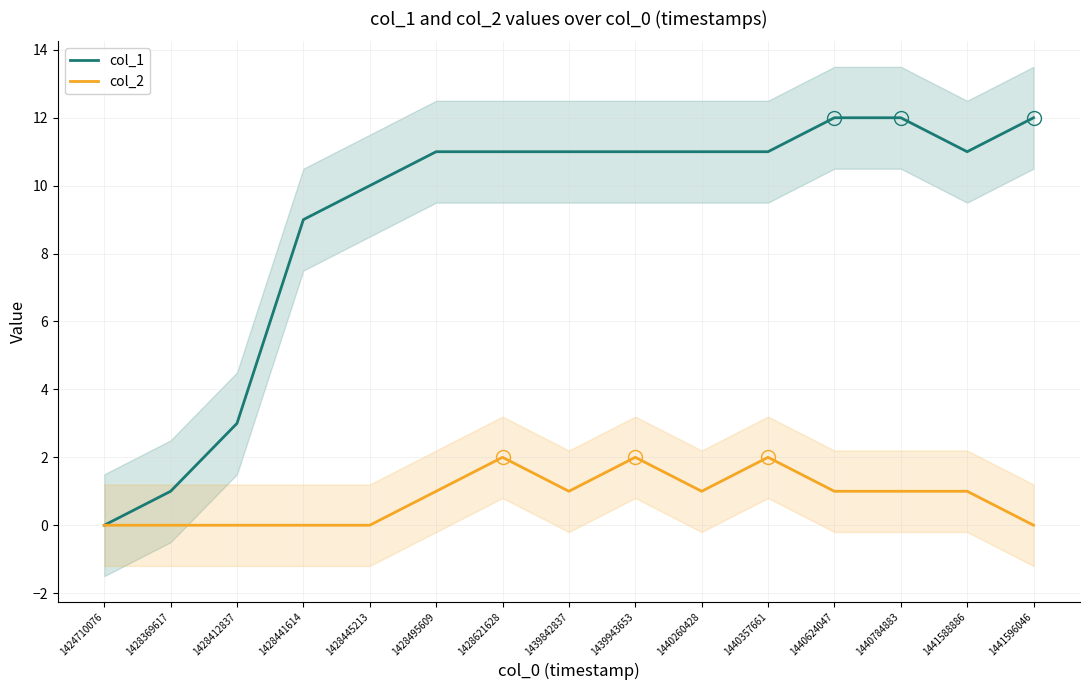

True or false: col_2 and col_1 cross at least once.

False